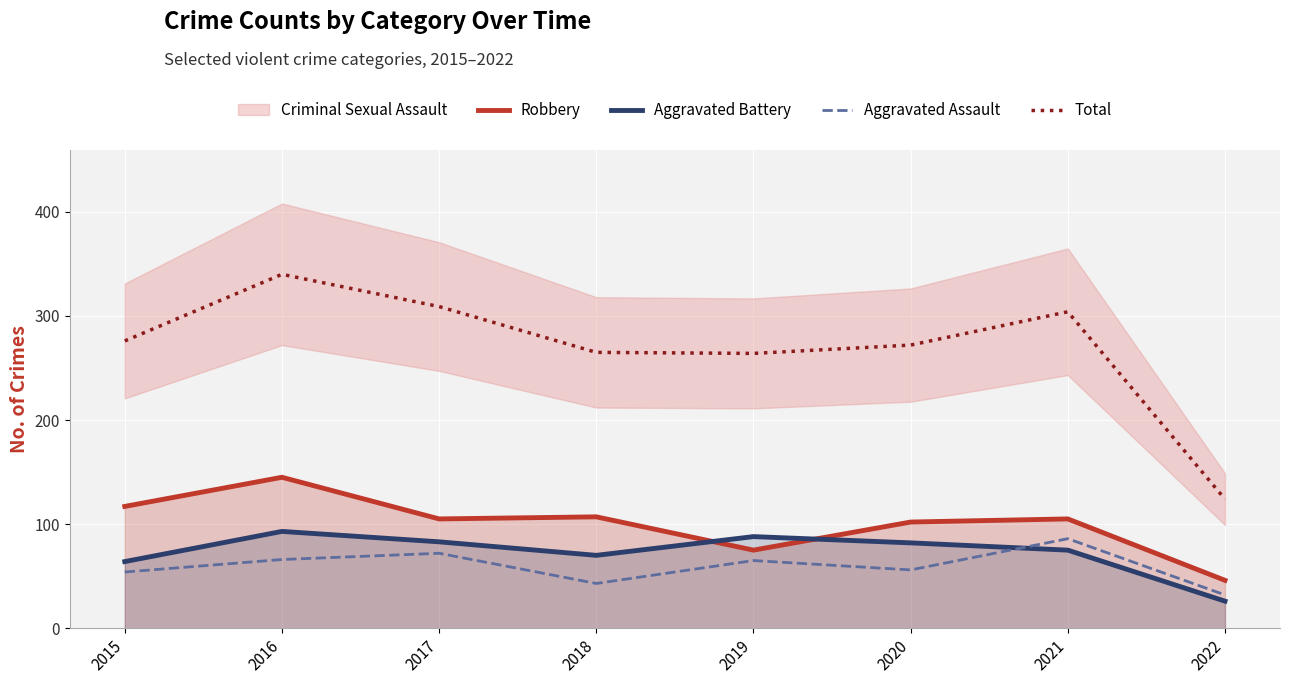

At 2020, list the series in order from smallest to largest.

Aggravated Assault, Aggravated Battery, Robbery, Total